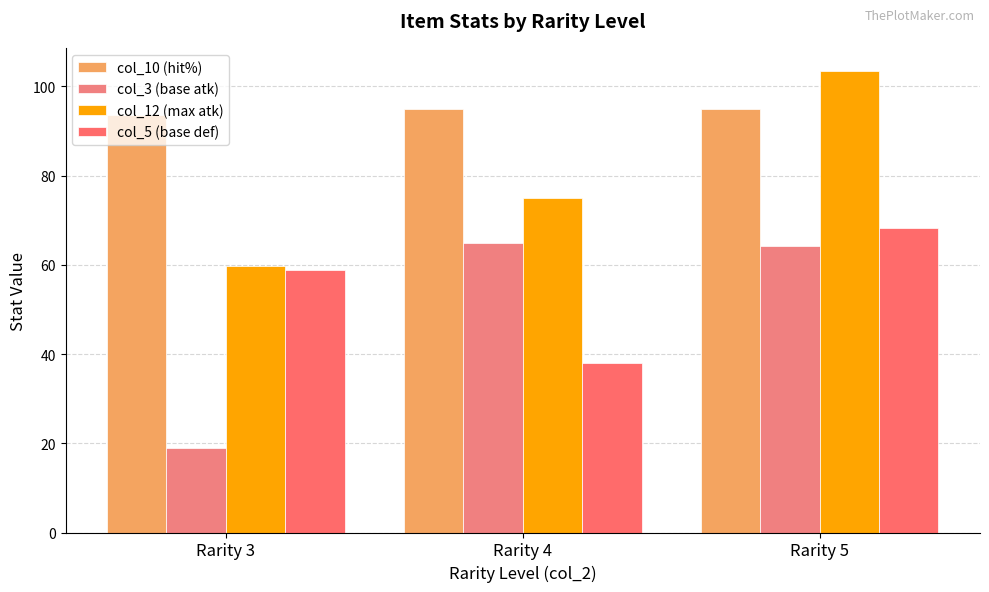

Reading left to right, extract all data points from this chart.

col_10 (hit%): 93.5	95.0	95.0
col_3 (base atk): 19.0	65.0	64.3
col_12 (max atk): 59.8	75.0	103.5
col_5 (base def): 58.8	38.0	68.2